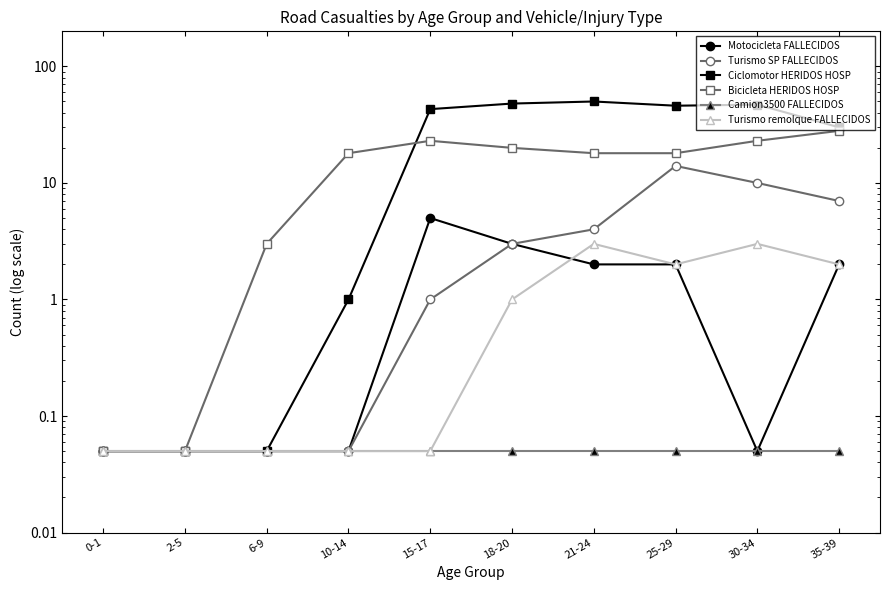

At which label does Ciclomotor HERIDOS HOSP first exceed 43?

18-20